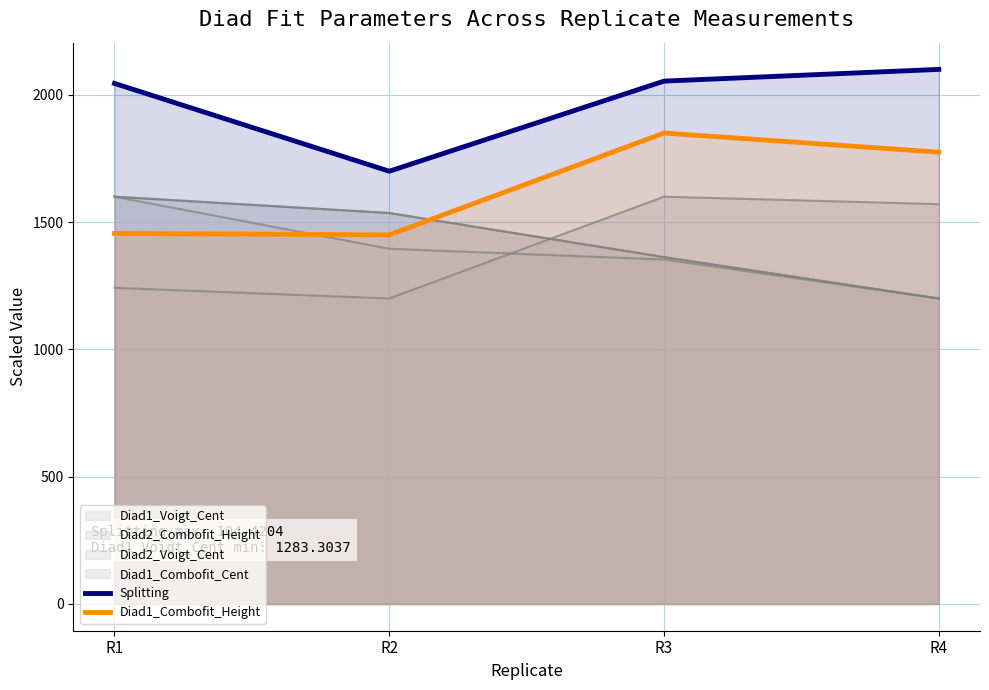

In Diad1_Combofit_Height, how many points are lower than both neighbors (excluding endpoints)?

1